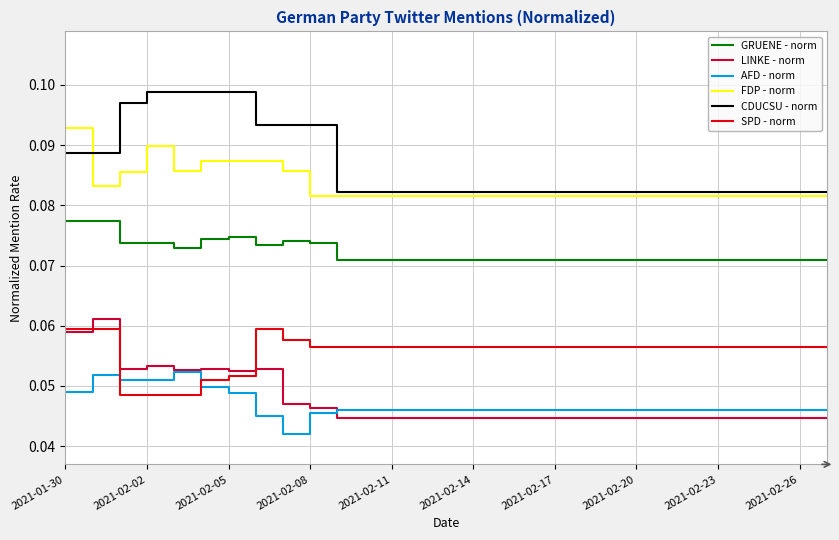

Which series has the largest total across all categories?

CDUCSU - norm